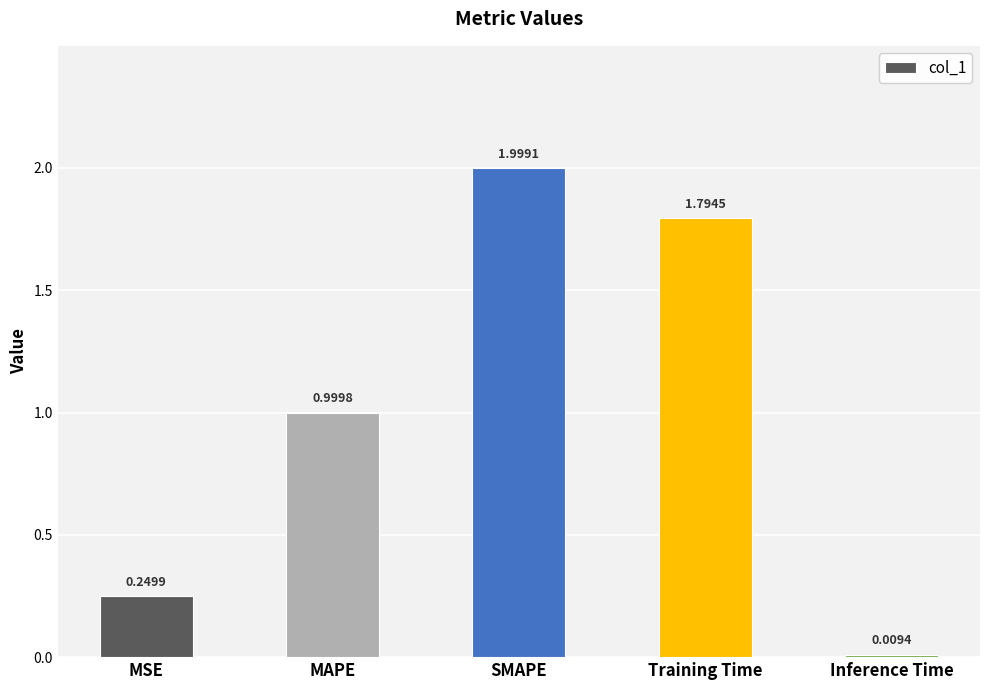

Rank the categories by value from highest to lowest.

SMAPE, Training Time, MAPE, MSE, Inference Time